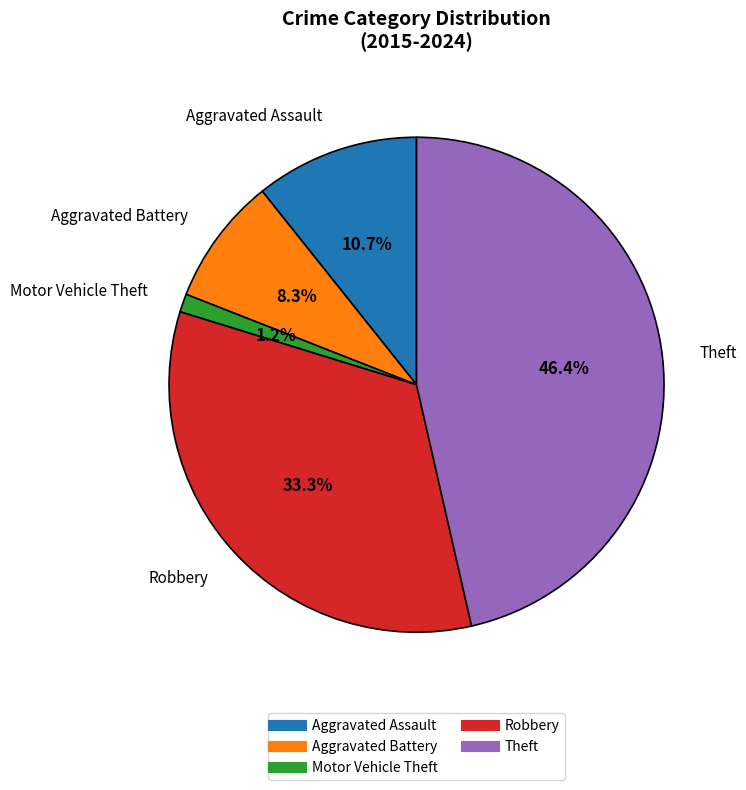

Which has a higher value, Robbery or Theft?

Theft